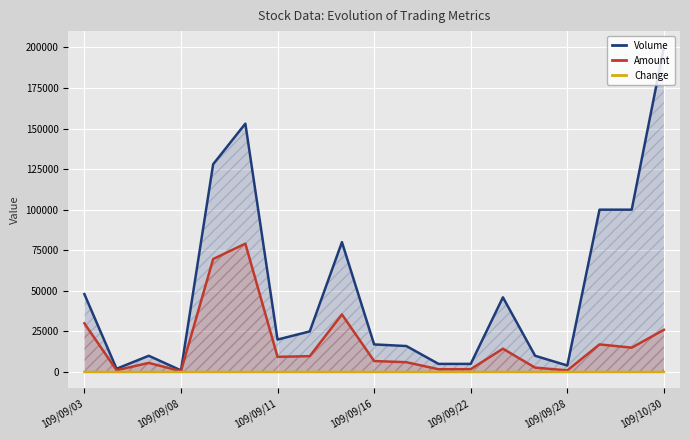

The Volume series shows 5000.0 at 11. True or false?

True